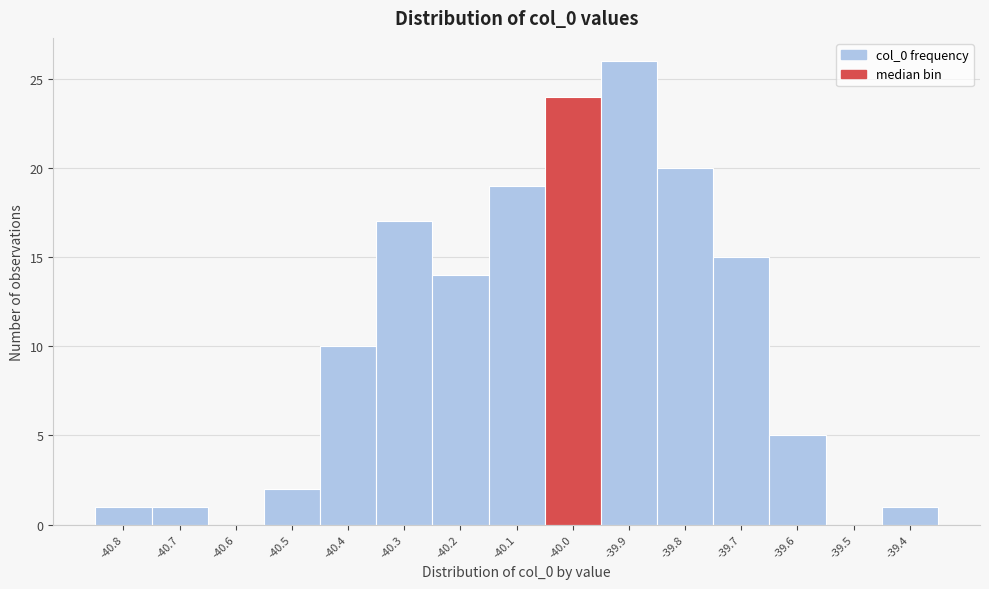

Reading right to left, list all the values displayed in this chart.

-39.4=1	-39.5=0	-39.6=5	-39.7=15	-39.8=20	-39.9=26	-40.0=24	-40.1=19	-40.2=14	-40.3=17	-40.4=10	-40.5=2	-40.6=0	-40.7=1	-40.8=1